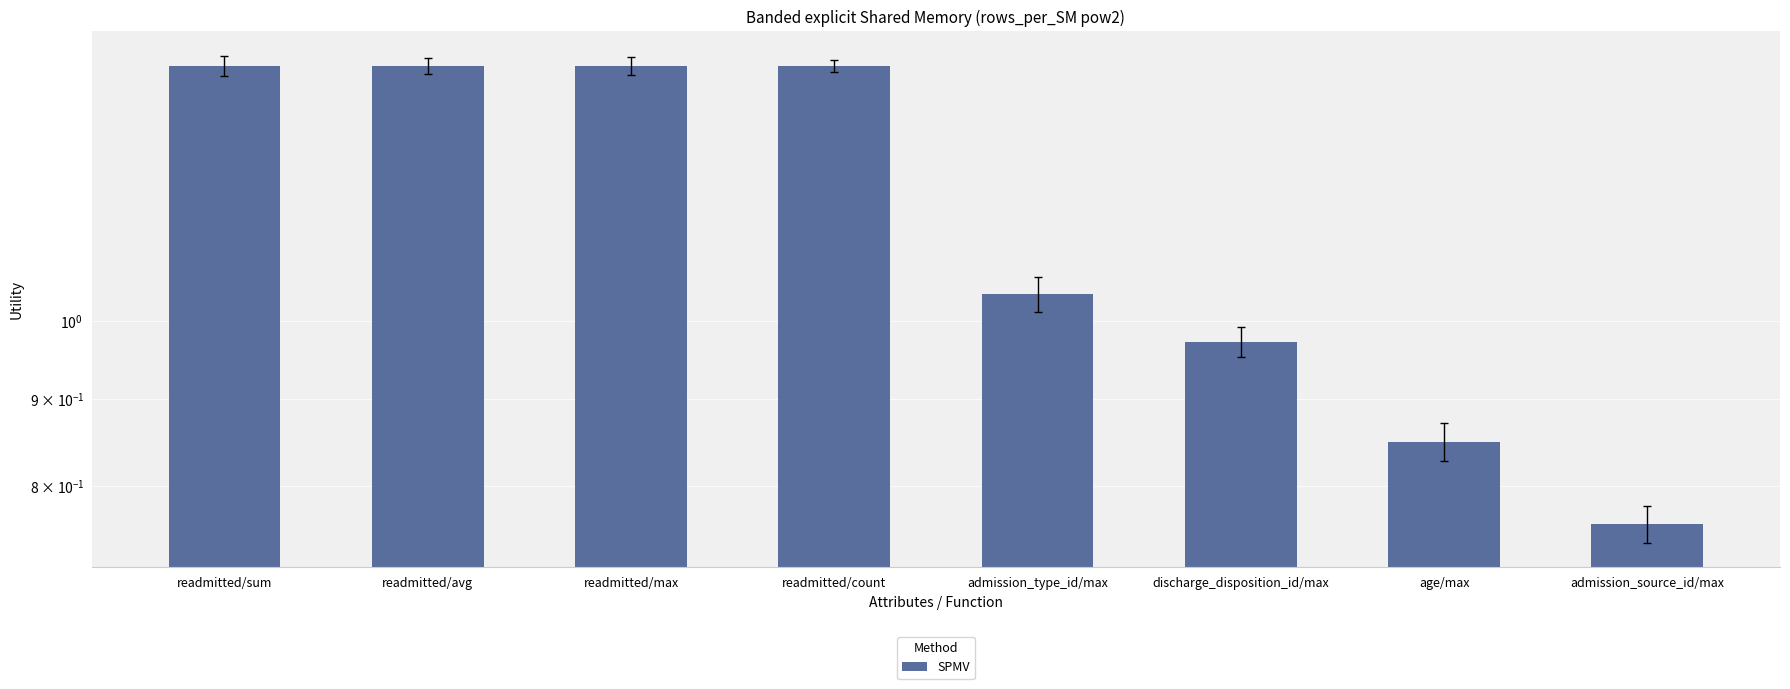

What is the label of the 8th bar from the right?

readmitted/sum